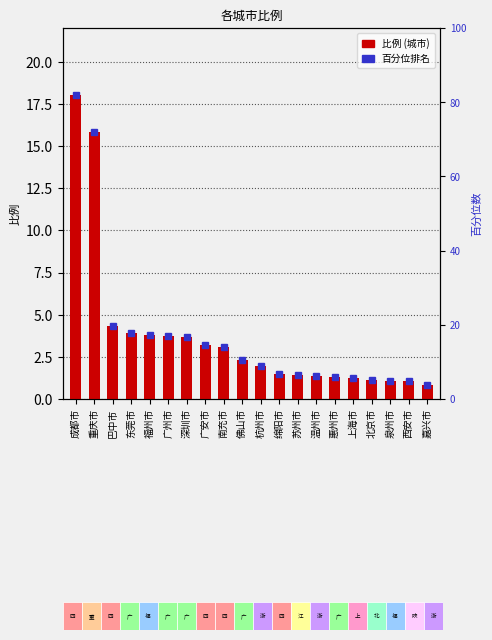

What is the greatest value displayed?

18.0